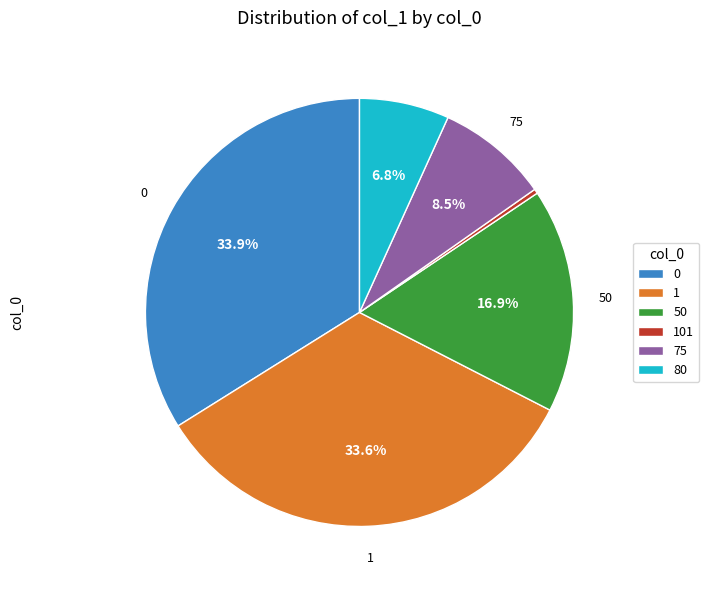

Is it true that 1 is 39% of the pie?

False